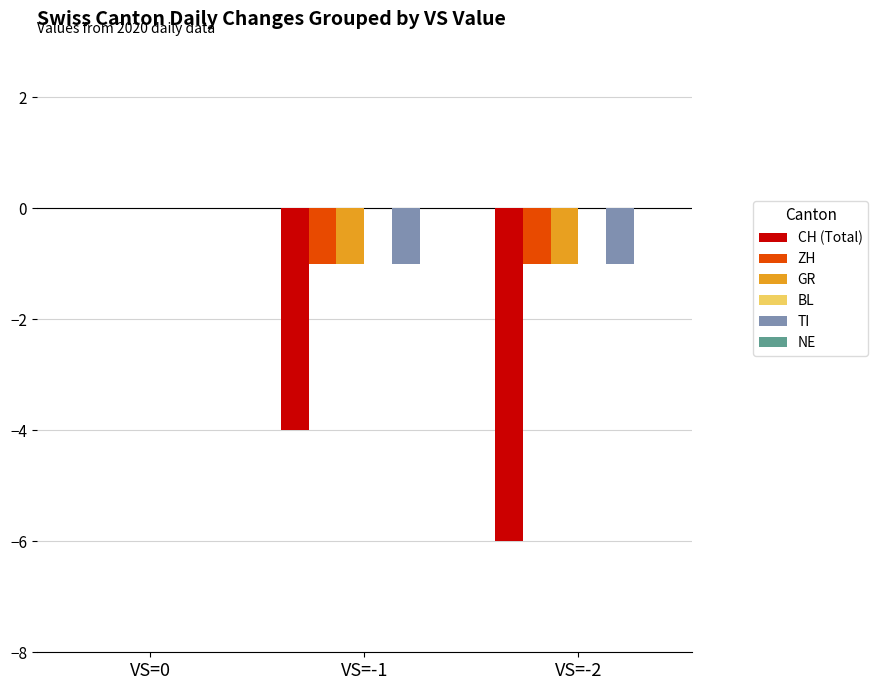

At which category is the sum across all series the highest?

VS=0